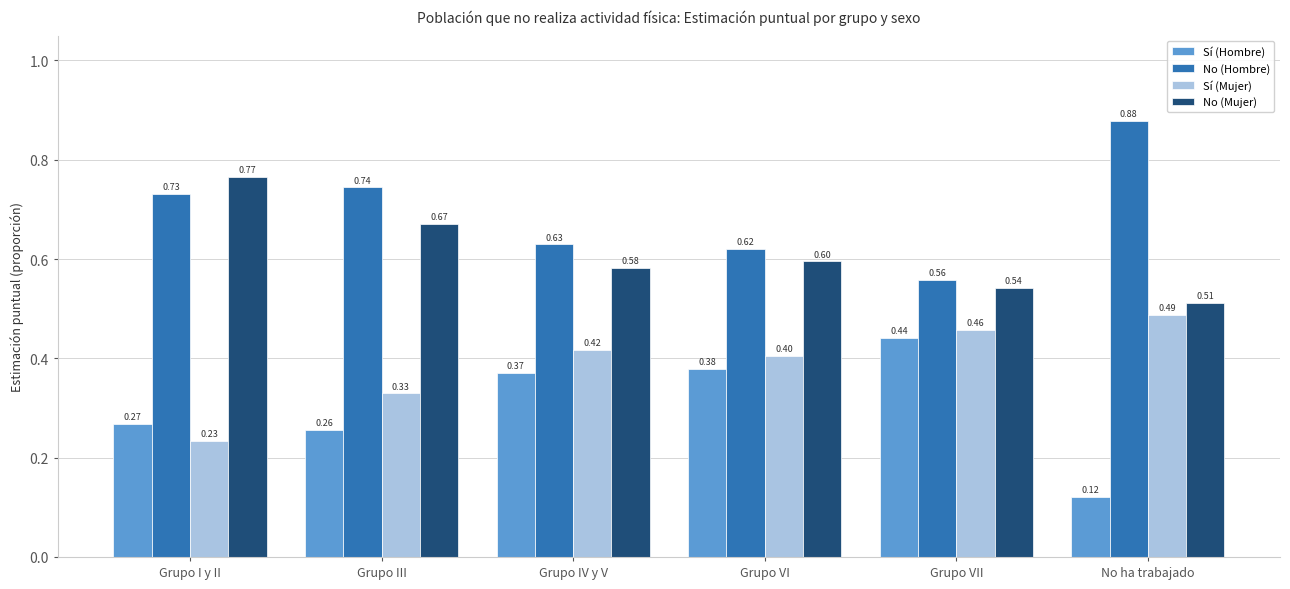

Is the value of No (Mujer) at Grupo VII greater than the value of No (Hombre) at No ha trabajado?

No